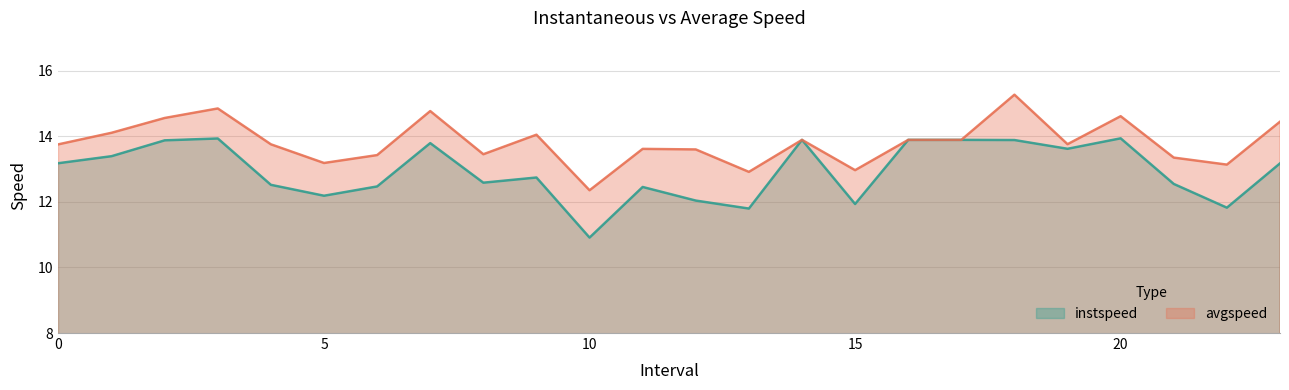

True or false: avgspeed has more than 1 points higher than both neighbors.

True